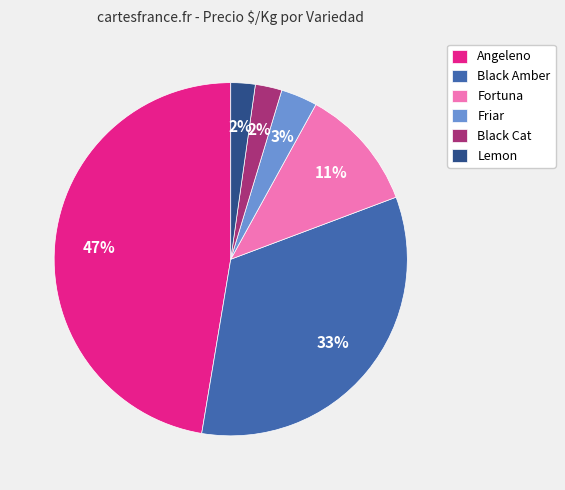

To the nearest percent, what is the average slice percentage?

17%